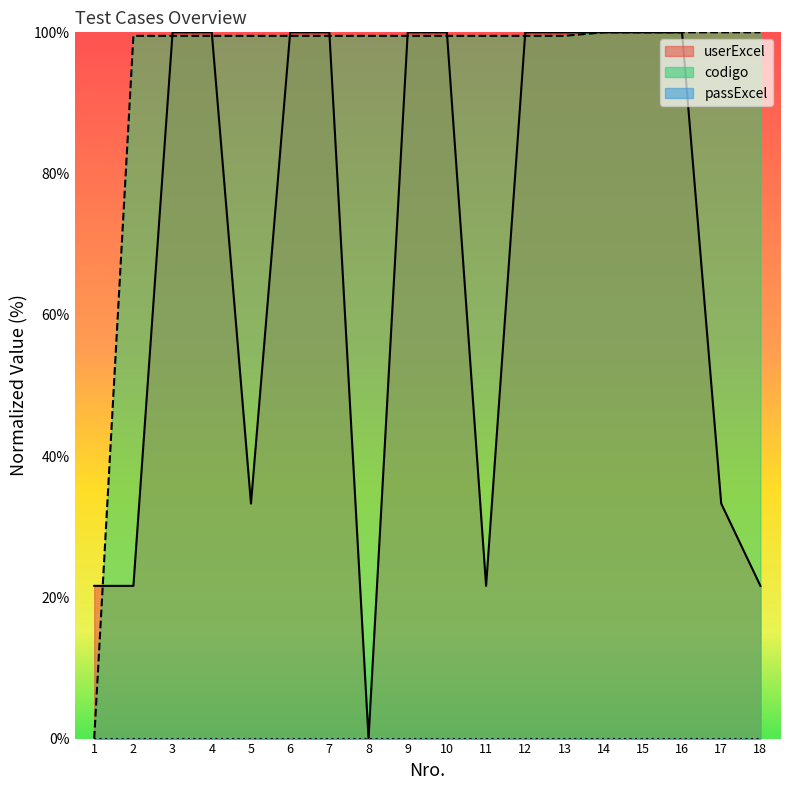

What is the value of the codigo point at the 17th from the left?

100.0